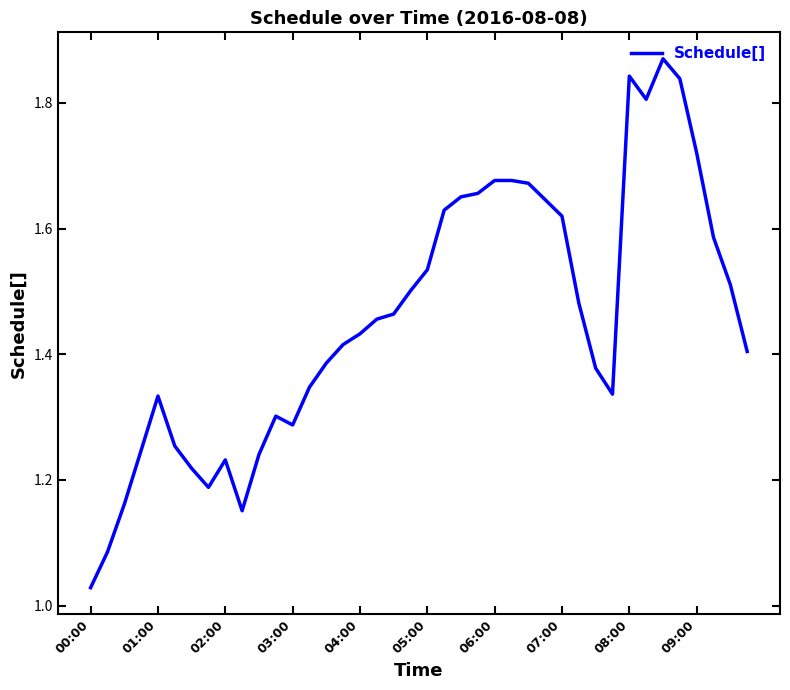

How many lines are shown in the chart?

1